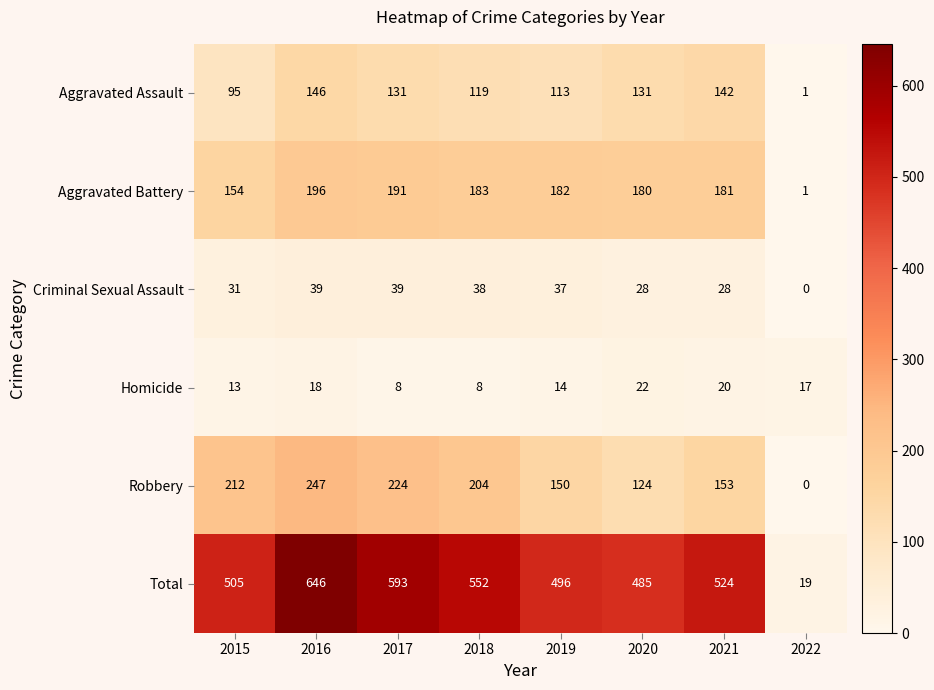

At 2021, list the series in order from largest to smallest.

Total, Aggravated Battery, Robbery, Aggravated Assault, Criminal Sexual Assault, Homicide